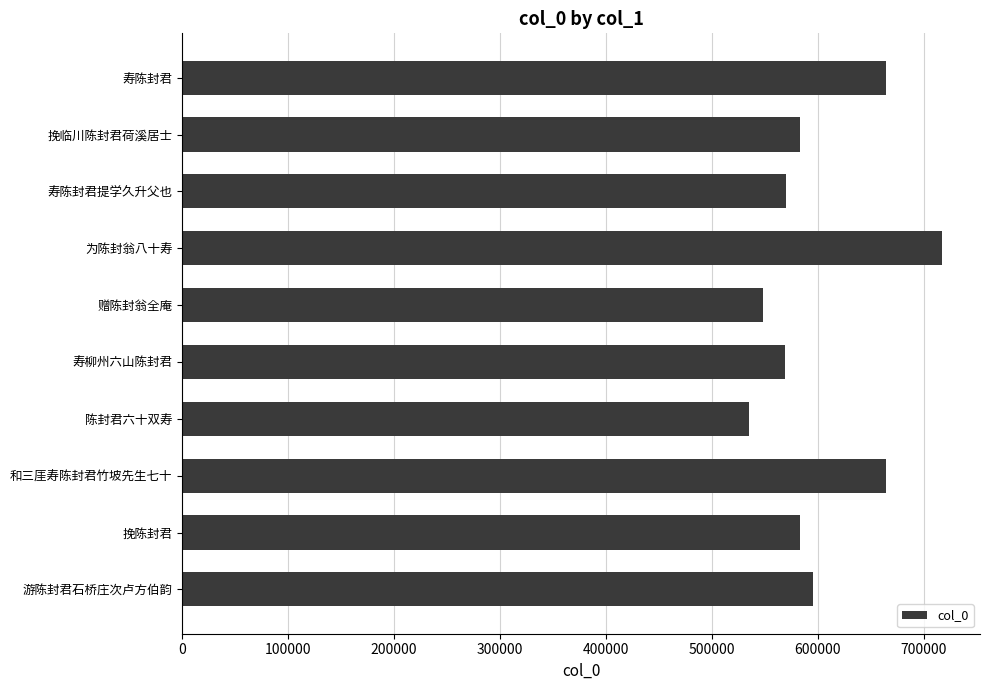

What is the label of the 2nd bar from the top?

挽临川陈封君荷溪居士